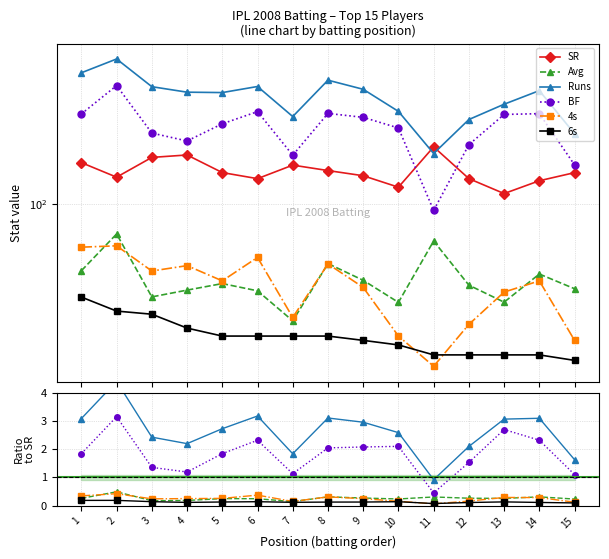

True or false: Runs has more than 0 points higher than both neighbors.

True